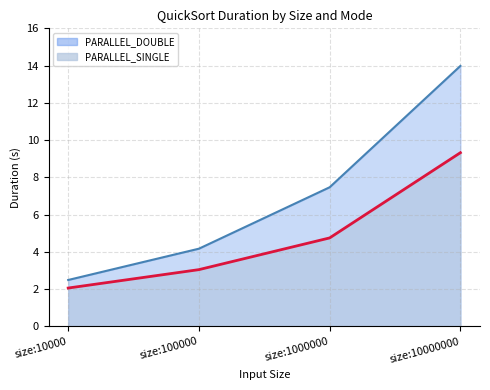

At size:10000, list the series in order from largest to smallest.

PARALLEL_DOUBLE, PARALLEL_SINGLE